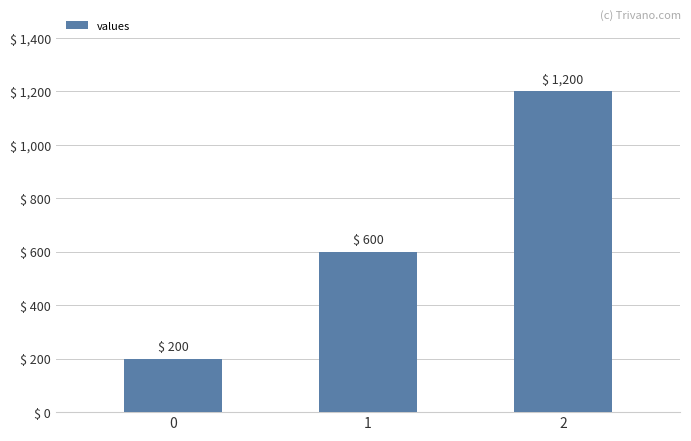

The chart shows a value of 311 at 1. True or false?

False